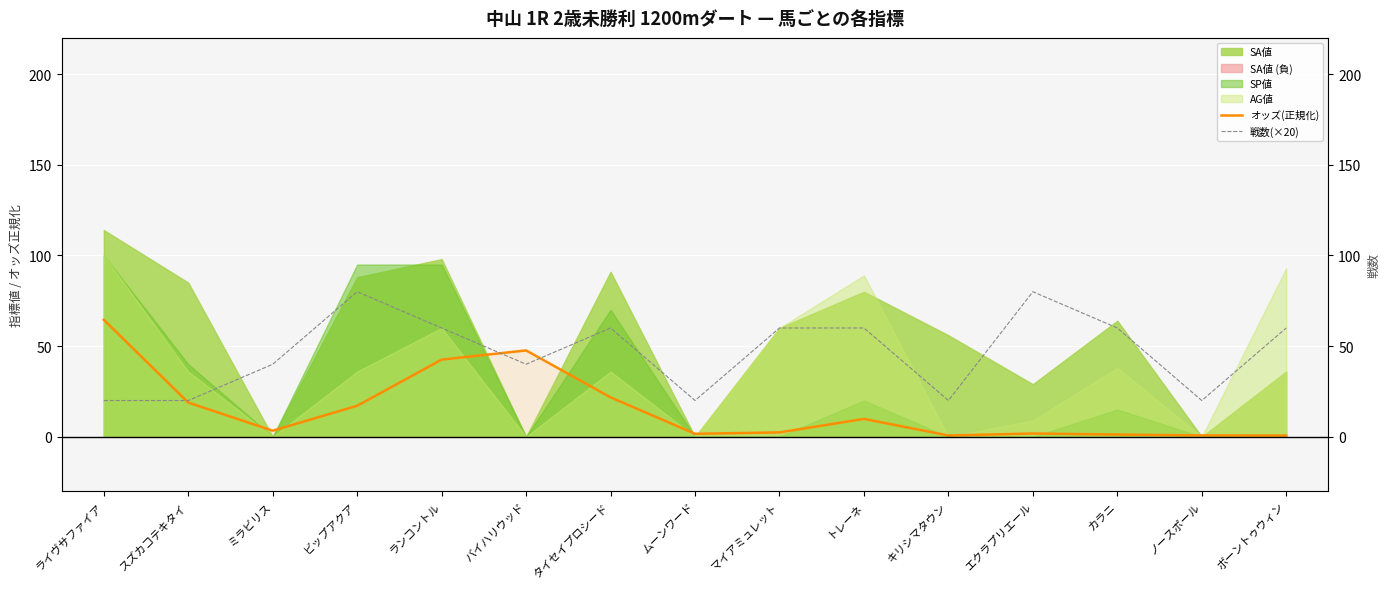

How many 戦数(×20) values are between 20 and 60?

13